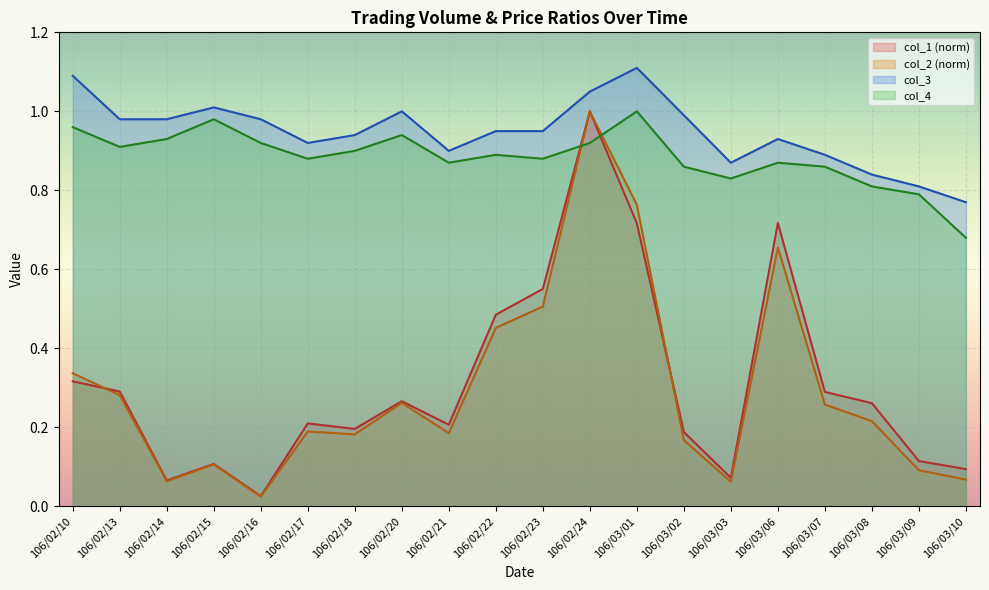

What is the difference between the highest and lowest values at 106/03/09?

0.7